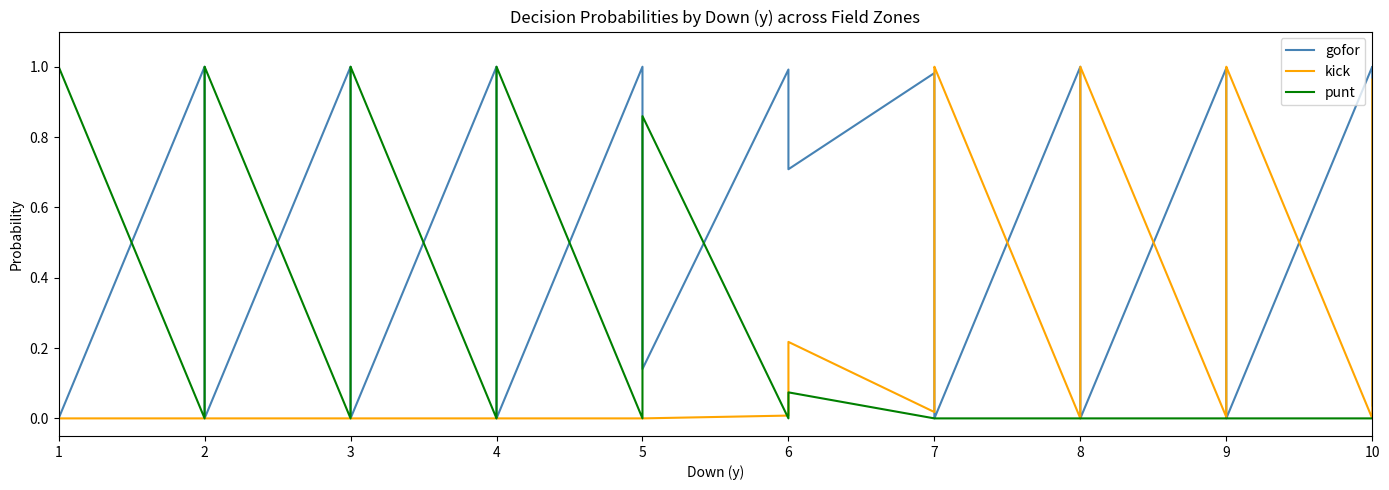

At which label is kick closest to 0?

1